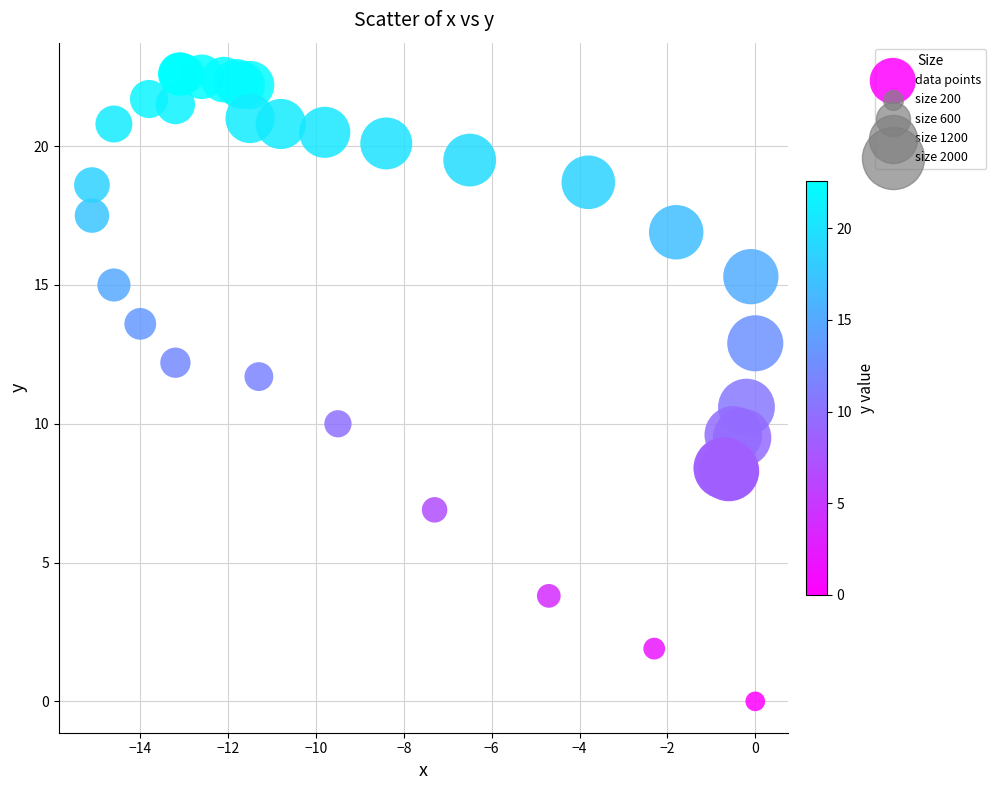

What Y value in the scatter plot is closest to 11?

10.6